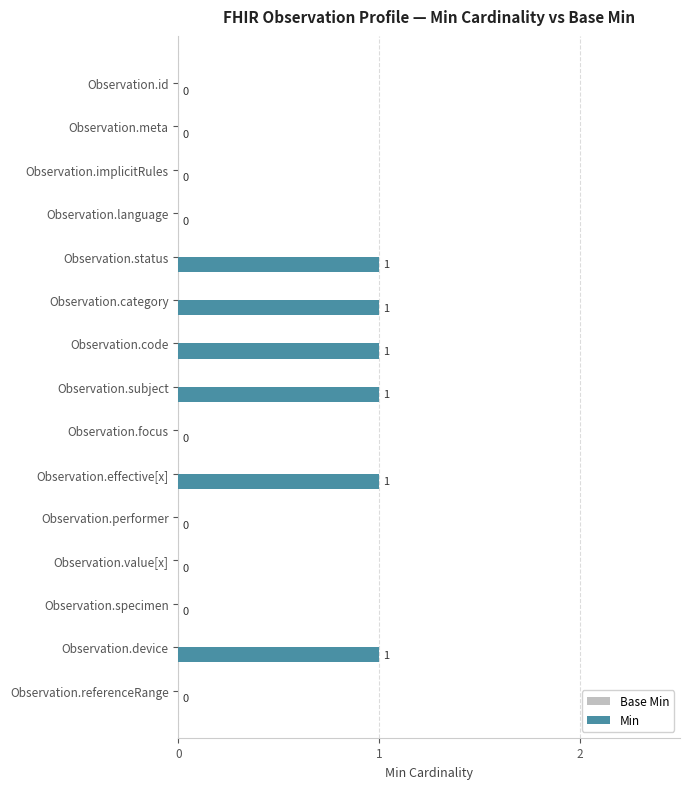

The value at Observation.meta is -1. True or false?

False